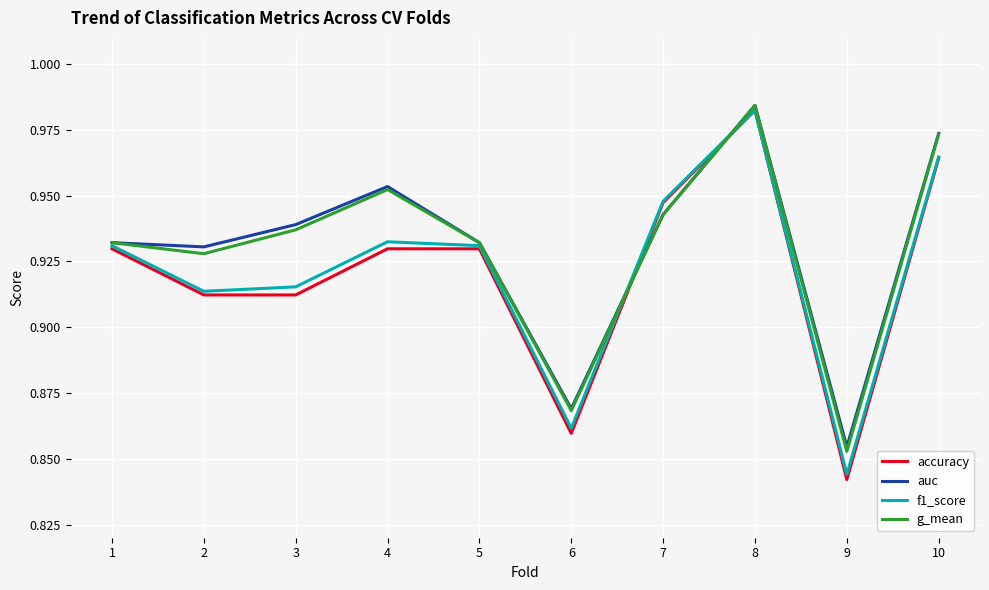

After their last crossing, which series has the higher values: f1_score or g_mean?

g_mean